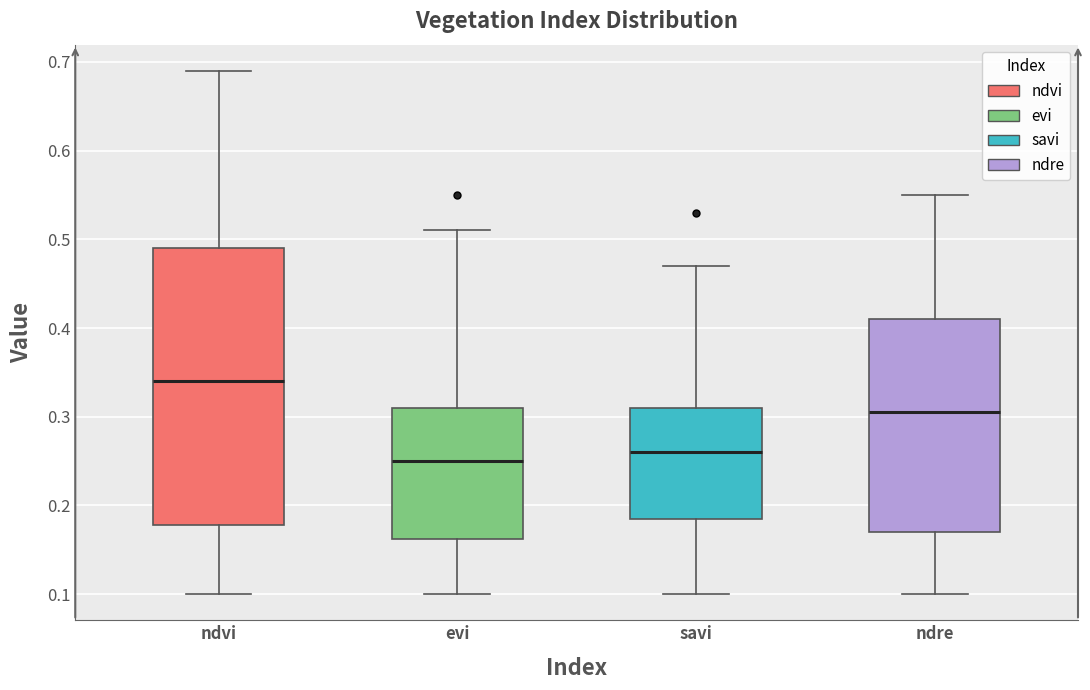

Where does the median line of the box for ndre sit on the y-axis? The values are not printed on the chart, so give them approximately, as read against the axis.

0.31